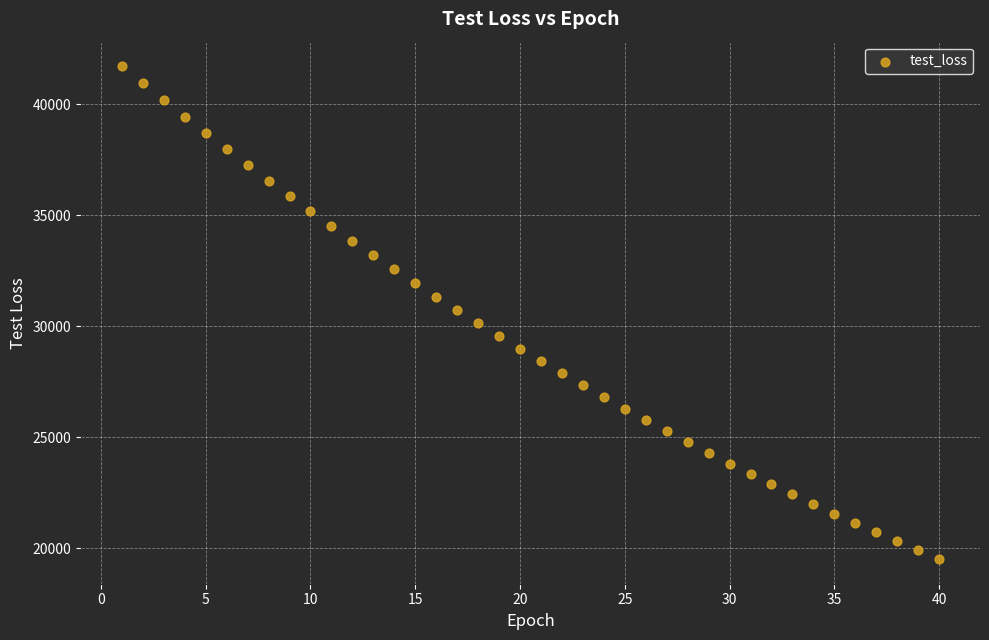

What is the range of X values (max minus min)?

39.0